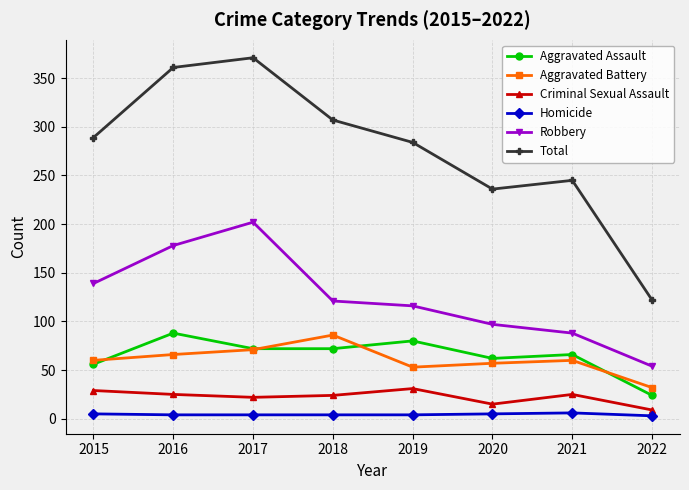

The value of Robbery at 2018 is 121. True or false?

True